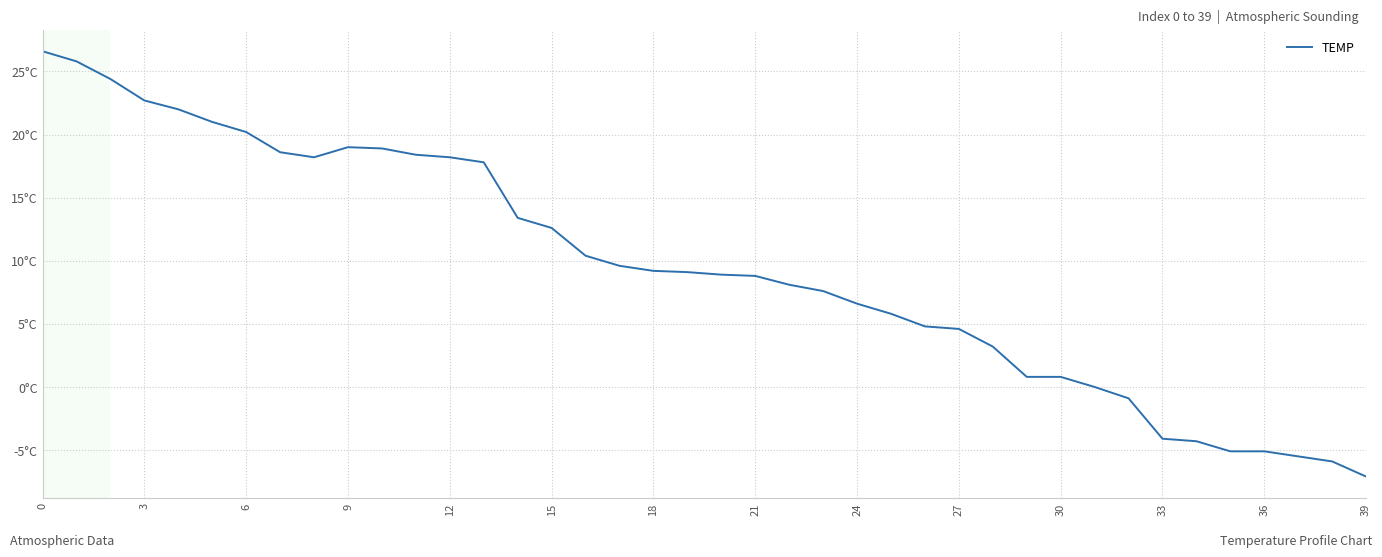

True or false: there are more than 0 points higher than both neighbors.

True